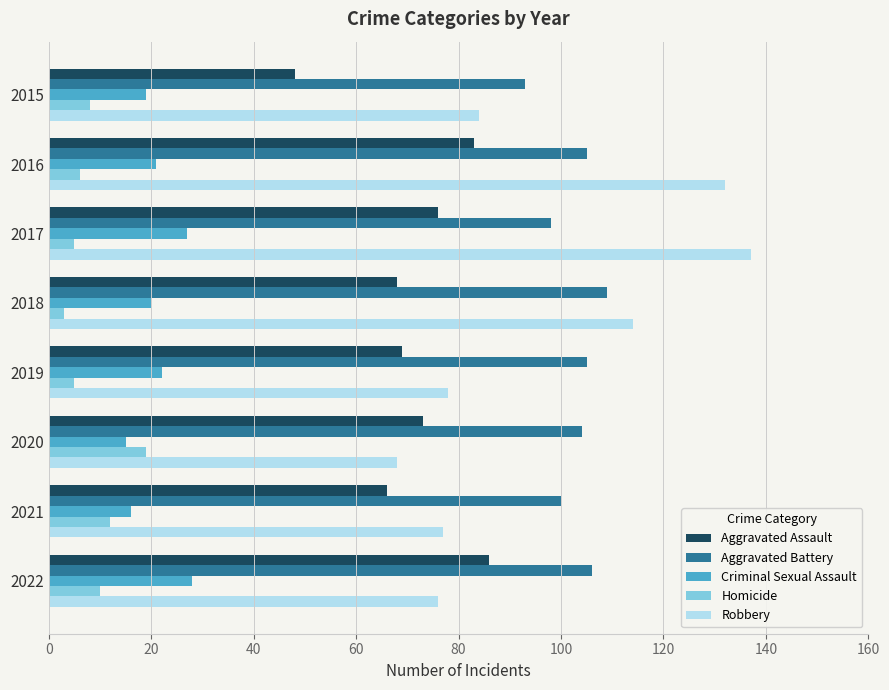

What is the minimum value for Aggravated Assault?

48